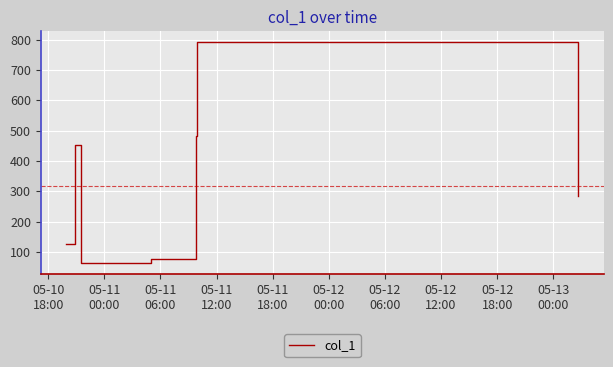

Reading left to right, list all the values displayed in this chart.

125.6	258.1	452.3	62.6	77.3	480.4	790.7	282.8